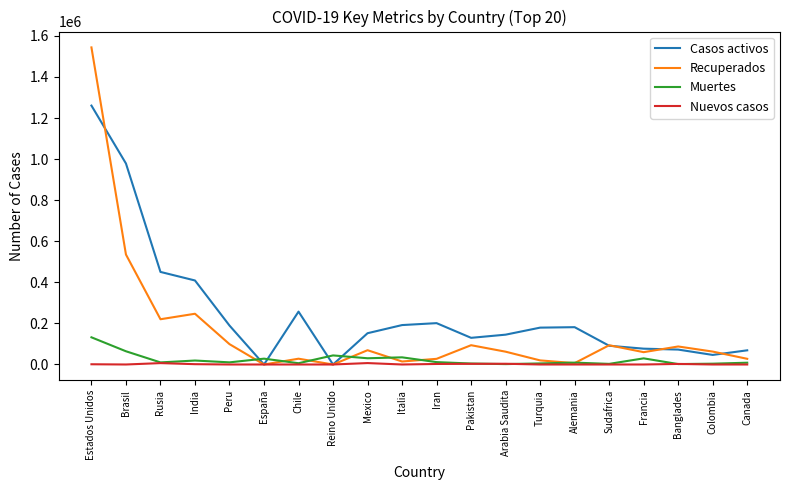

Rank the series by their maximum value, from lowest to highest.

Nuevos casos, Muertes, Casos activos, Recuperados